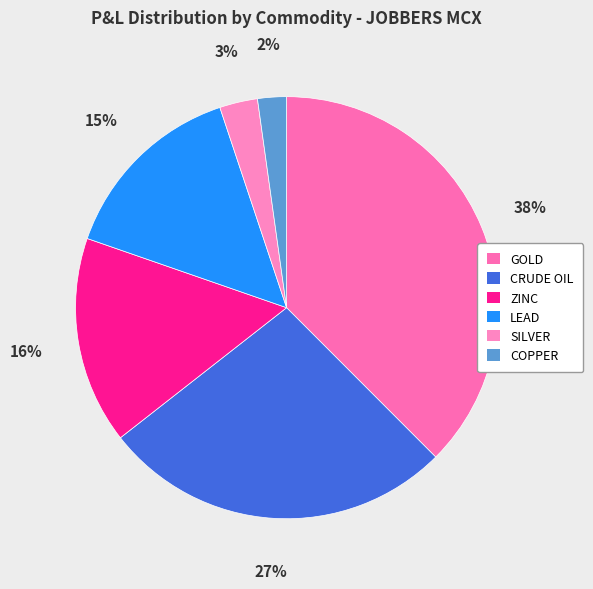

How many segments does this pie chart have?

6